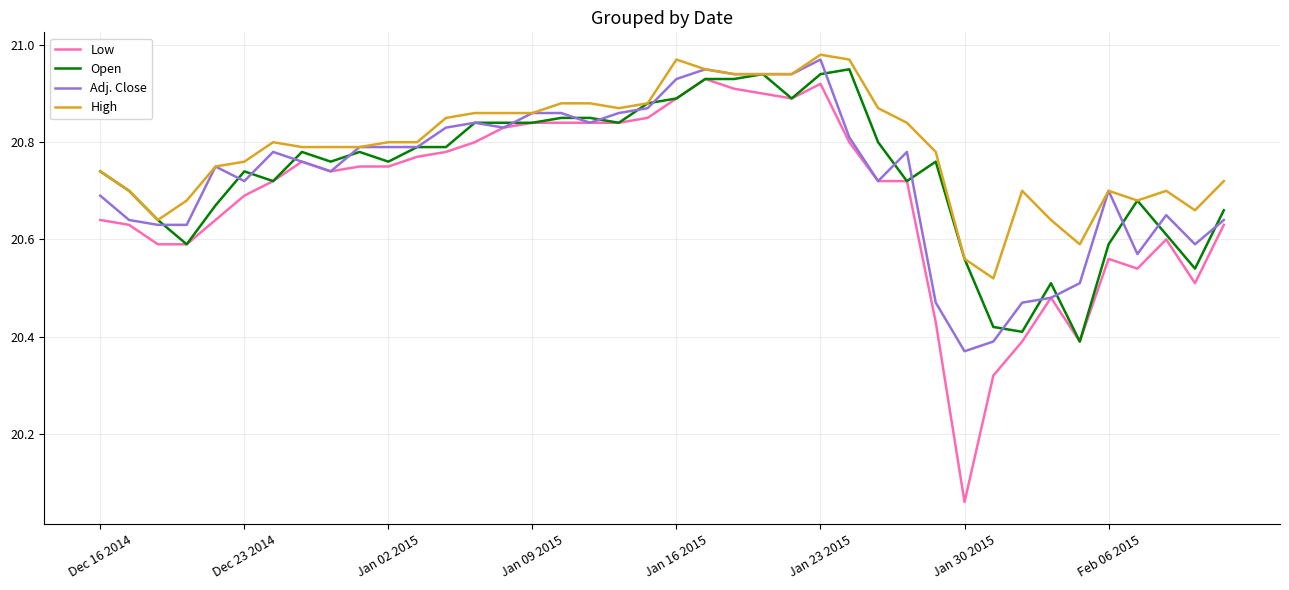

Which series has the largest range (max minus min)?

Low